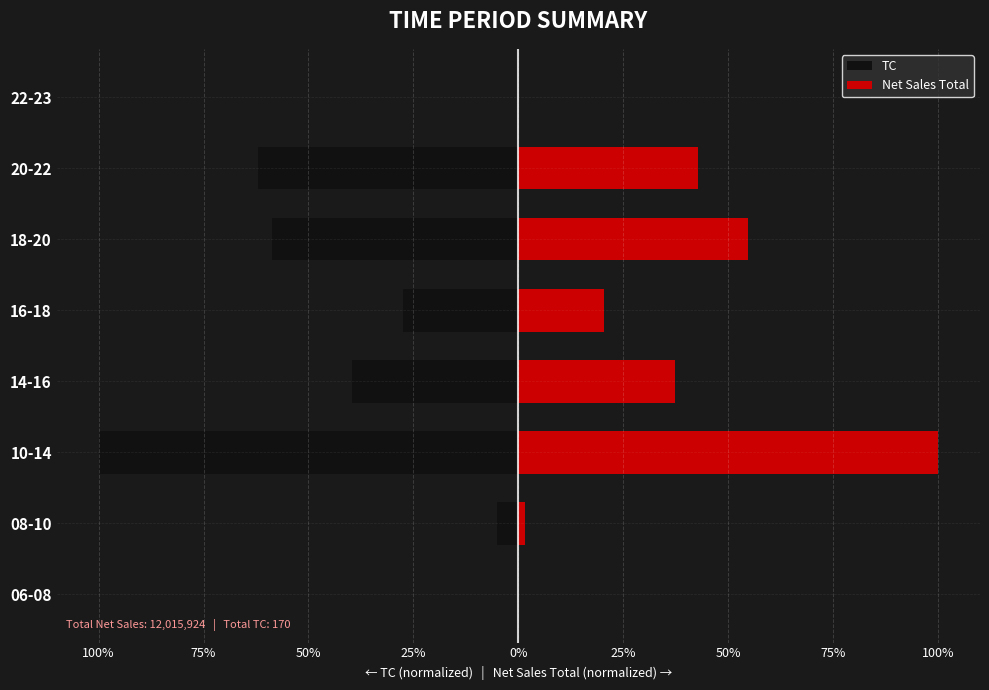

How many values in the Net Sales Total series exceed 37?

4